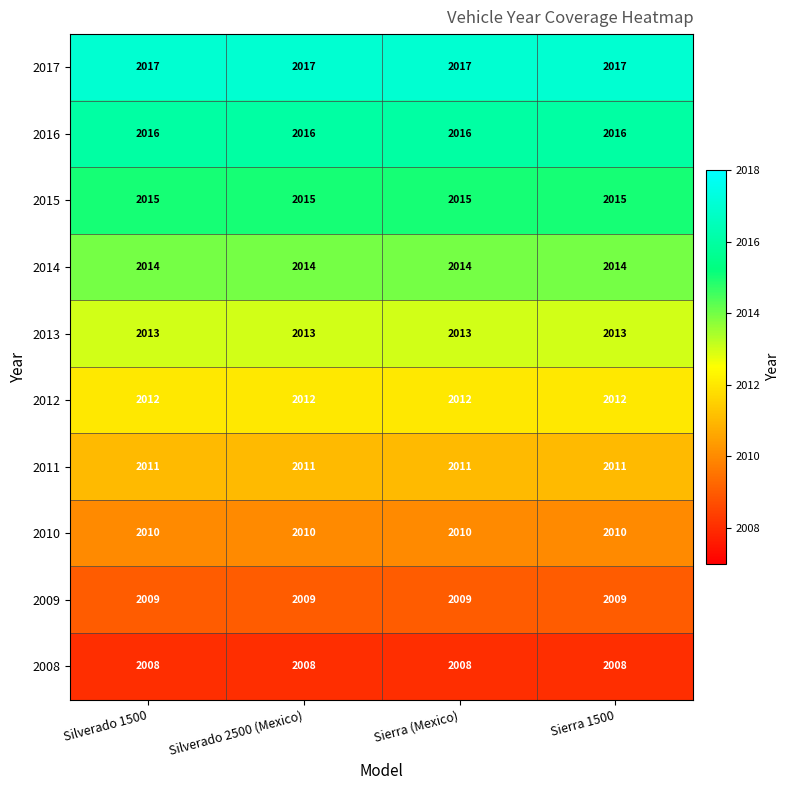

What is the spread (max minus min) of values at Silverado 2500 (Mexico)?

9